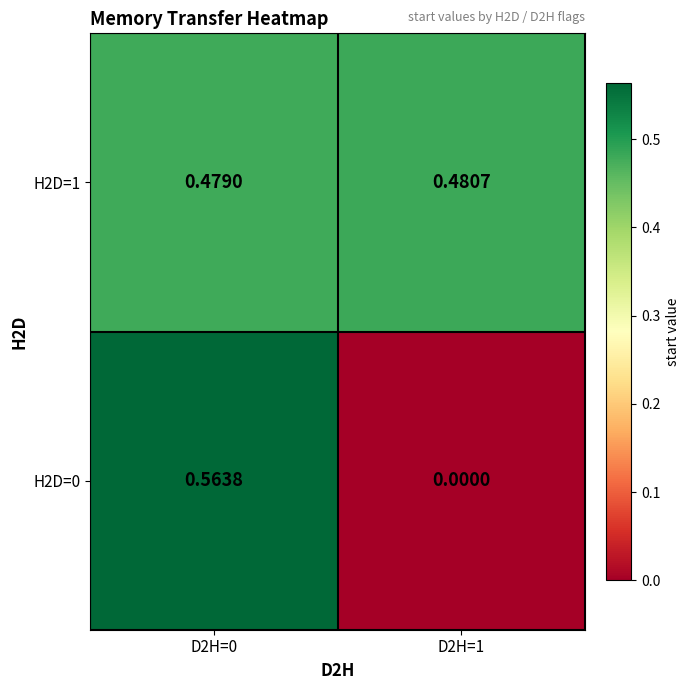

Is the value of H2D=1 at D2H=0 greater than the value of H2D=0 at D2H=0?

No